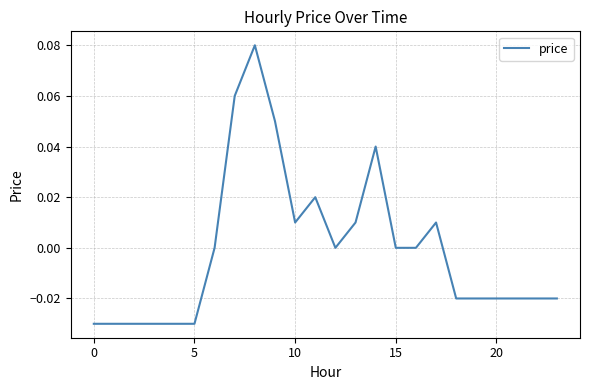

At which label does the data first exceed 0?

7